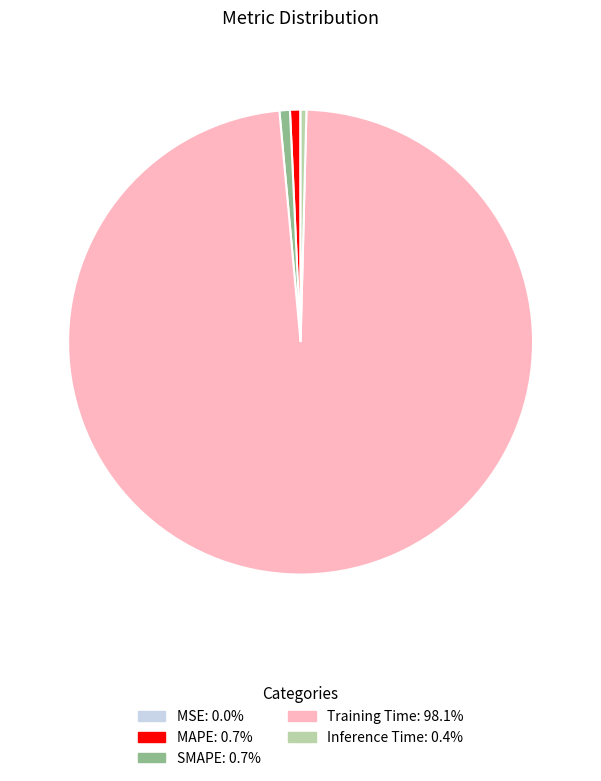

Which has a higher value, MAPE or Training Time?

Training Time